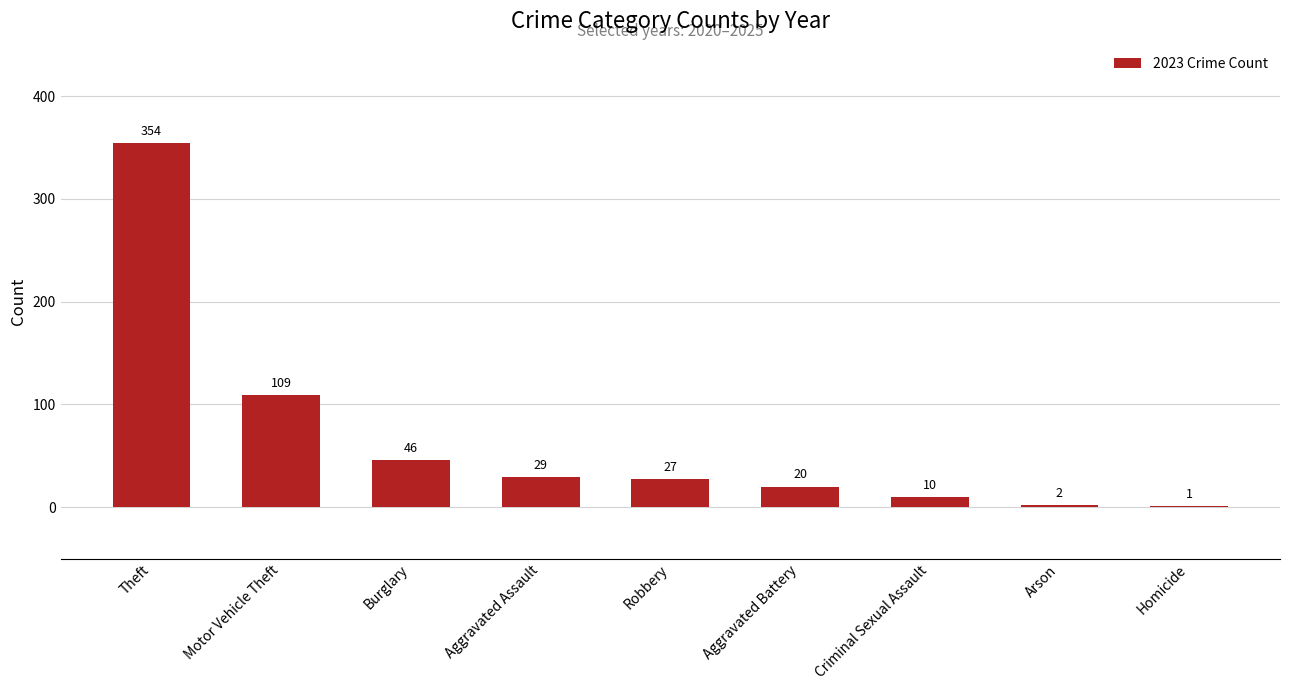

What is the approximate value at Motor Vehicle Theft?

109